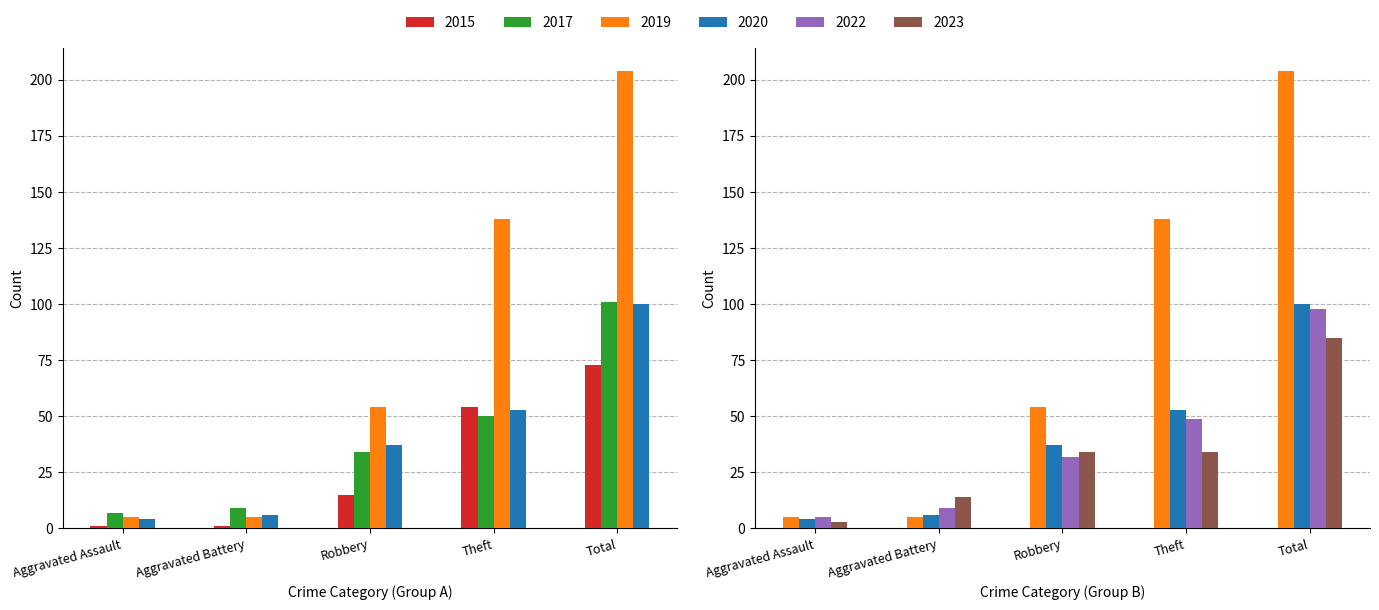

How many data points does each series have?

5